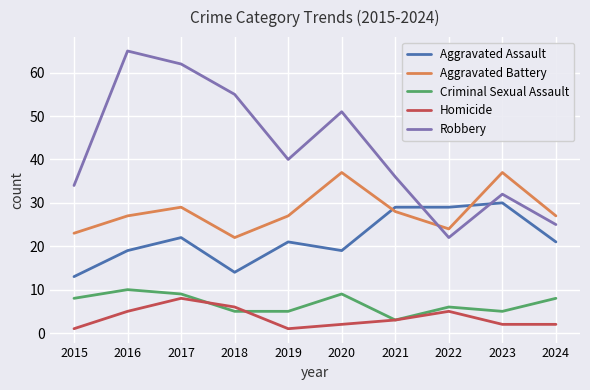

True or false: Aggravated Assault has a value of 14 at 2018.

True